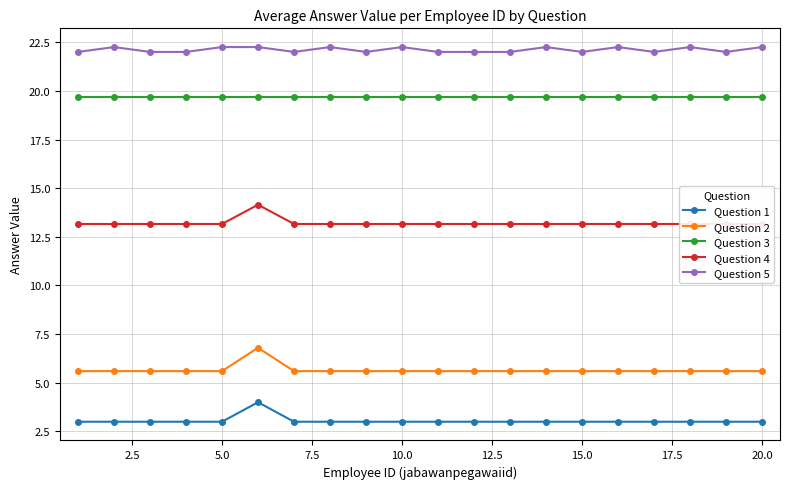

True or false: Question 5 has a value of 22.2 at 20.0.

True